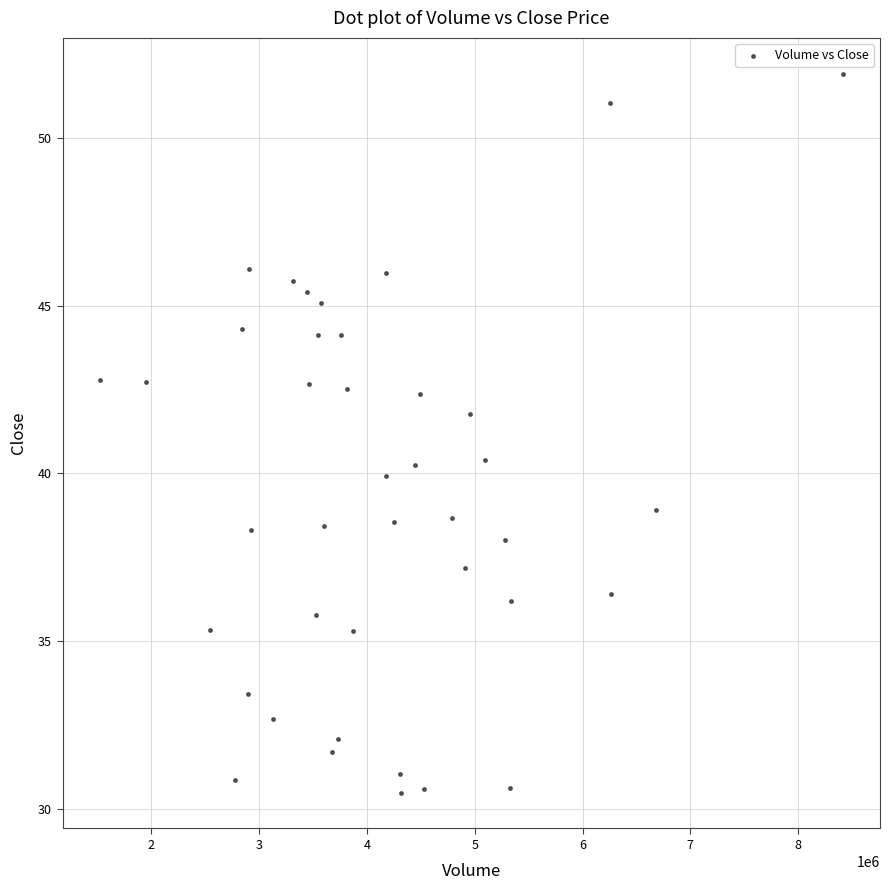

What is the range of Y values (max minus min)?

21.4